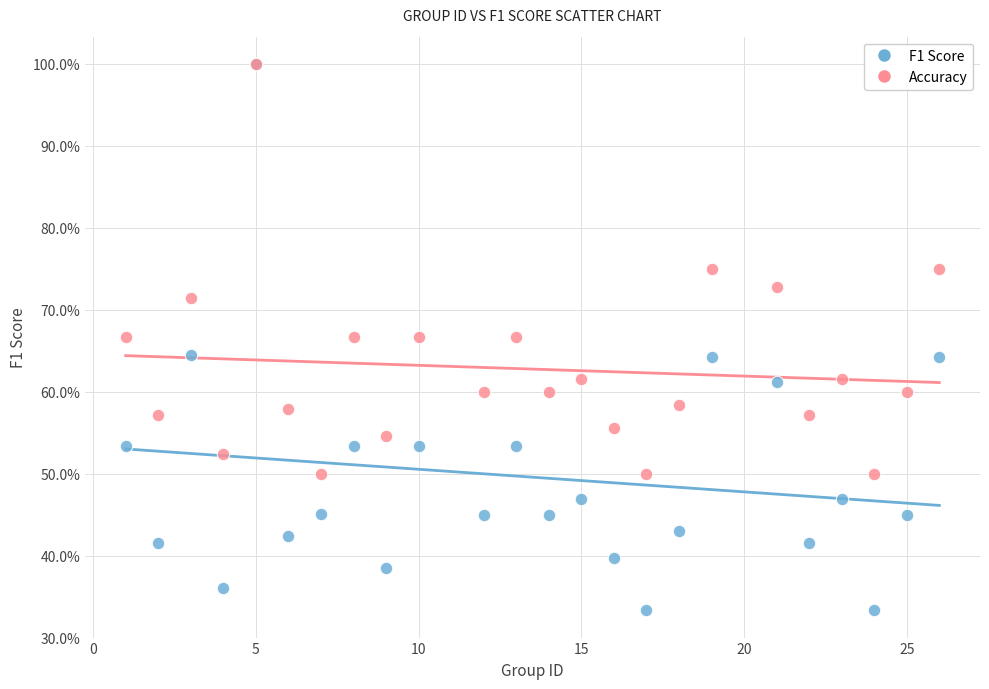

What are all the series names shown in the legend?

F1 Score, Accuracy